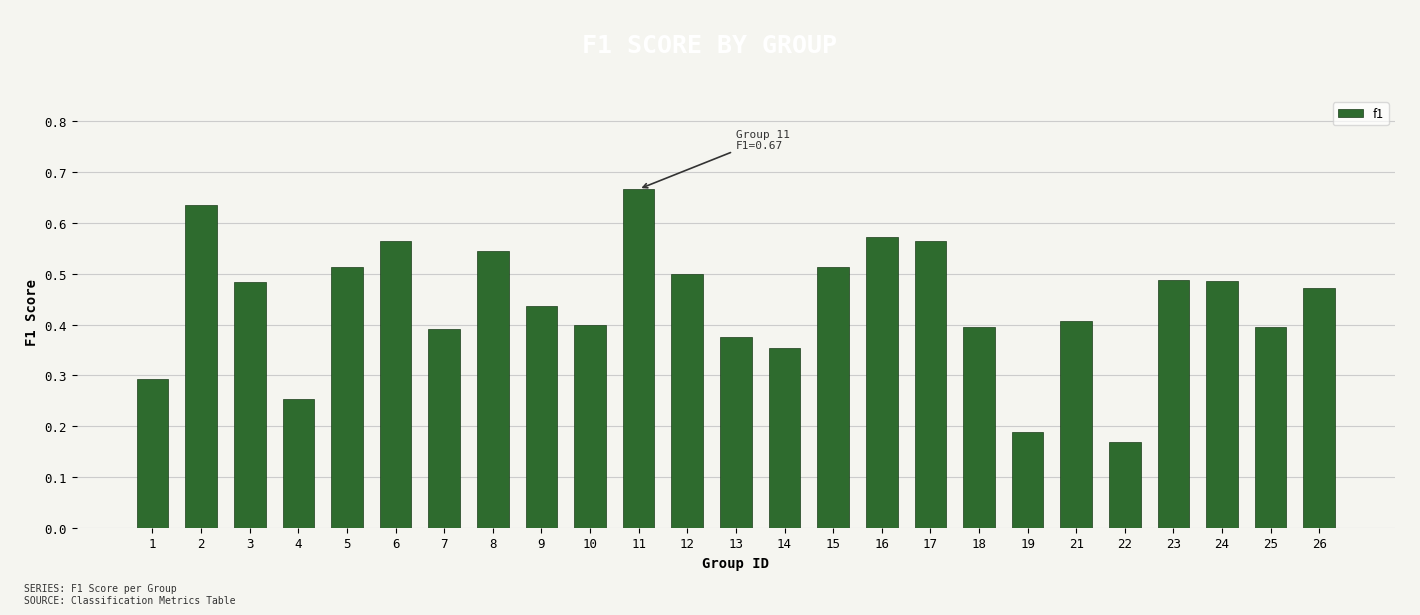

At which category does the chart reach its peak across all series?

11